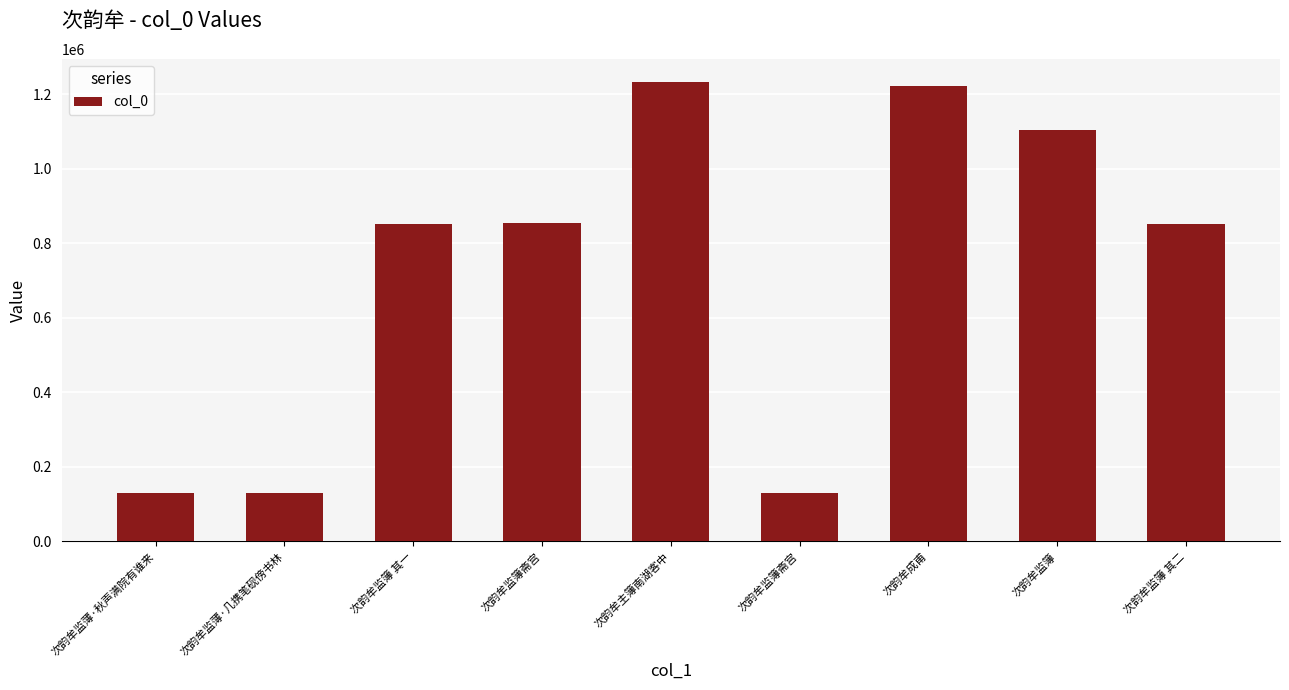

Which has a higher value, 次韵牟监簿 or 次韵牟监簿 其一?

次韵牟监簿